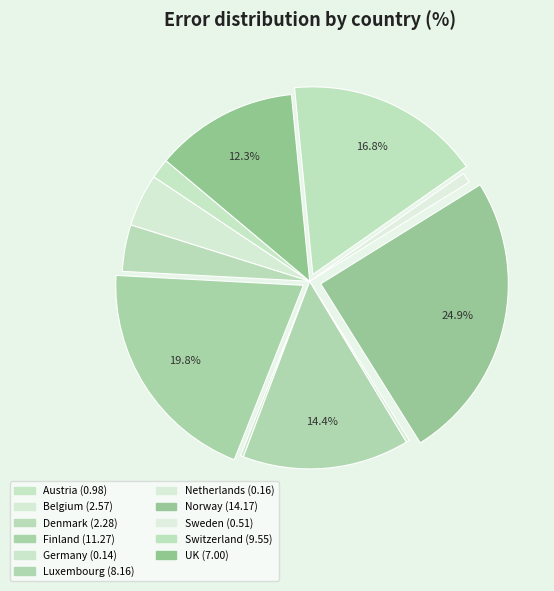

What is the largest slice in the pie chart?

Norway